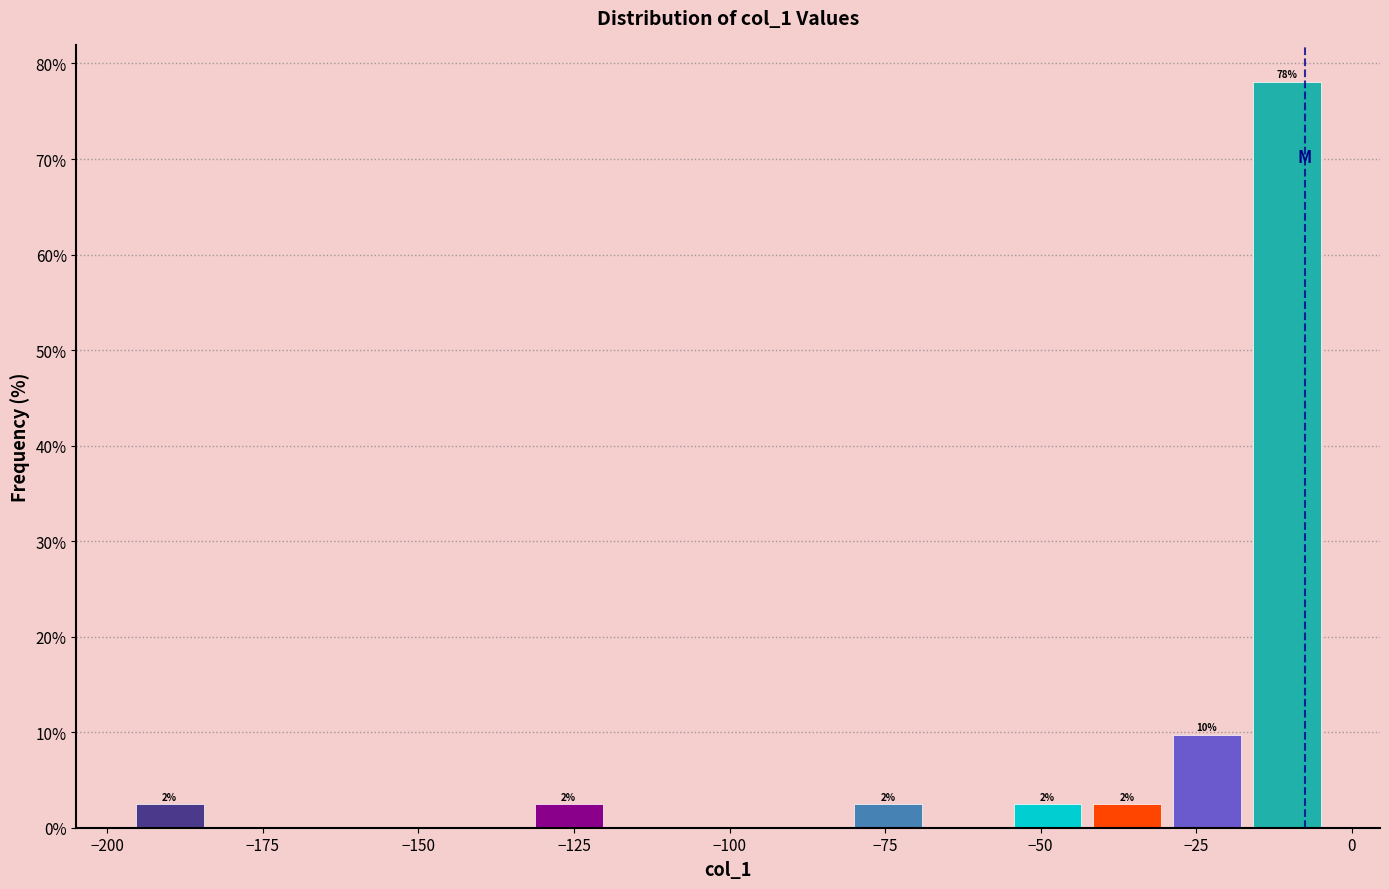

Read against the x-axis, roughly where is the centre of the tallest bar?

-10